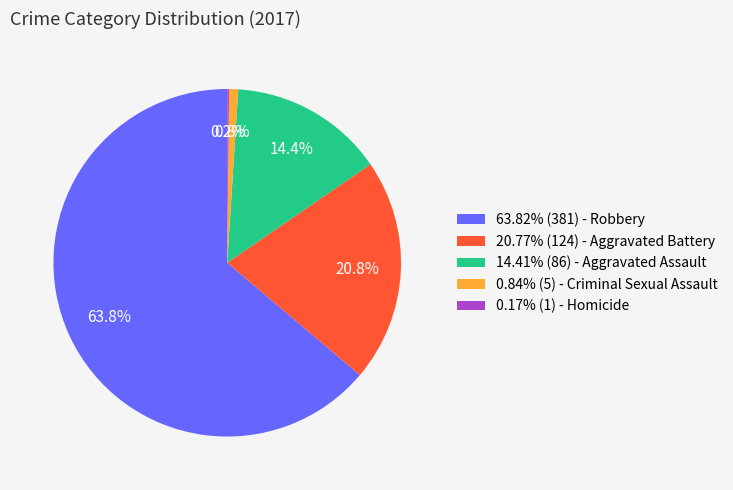

Approximately how many times larger is the value at 63.82% (381) - Robbery compared to 0.84% (5) - Criminal Sexual Assault?

76.2